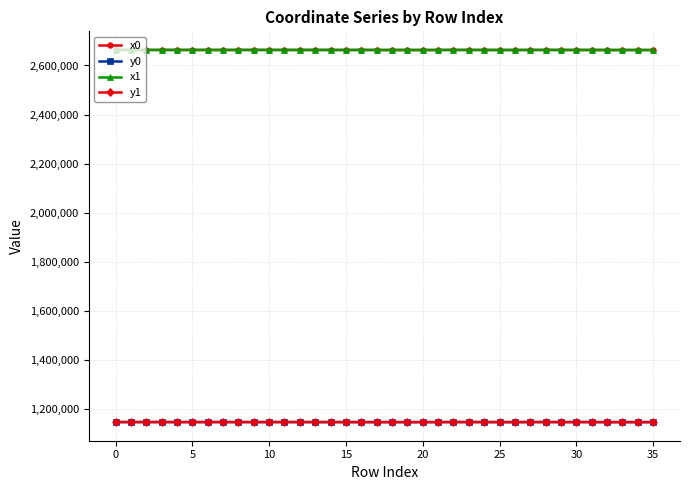

What are all the series names shown in the legend?

x0, y0, x1, y1